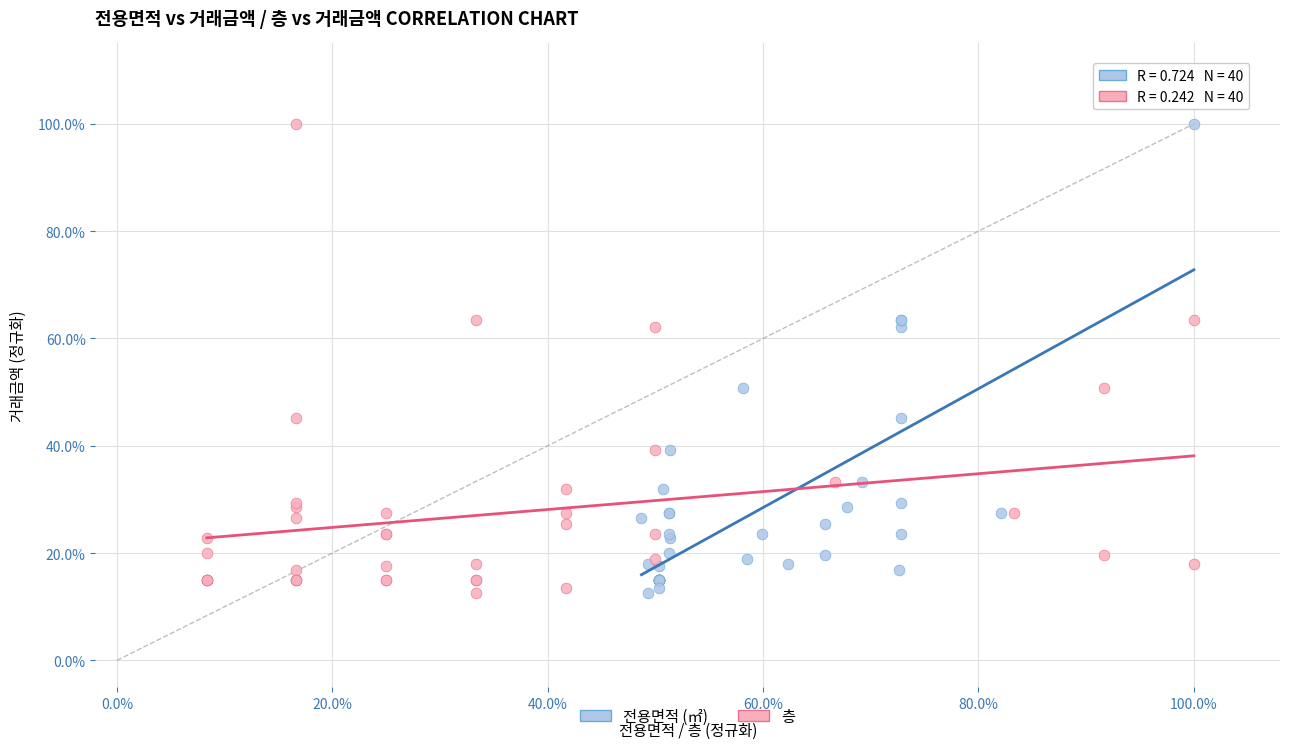

What are all the series names shown in the legend?

전용면적 (㎡), 층